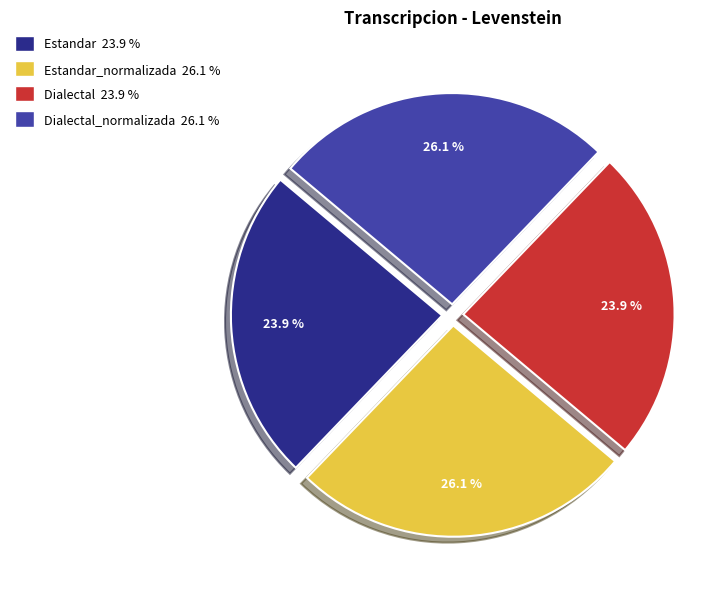

Does any single category account for the majority?

No